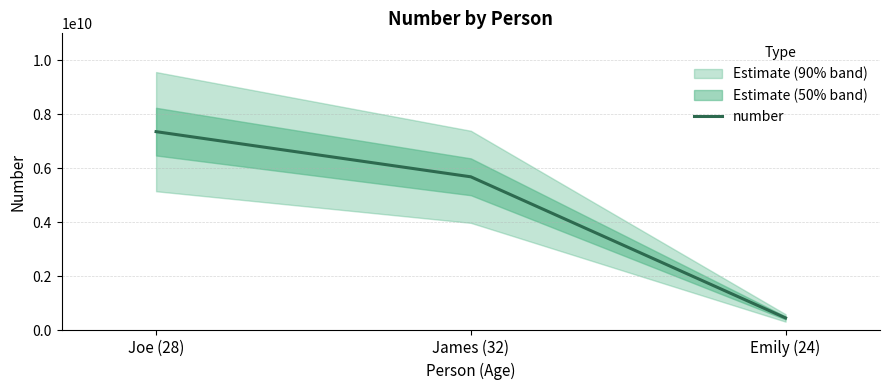

Does the chart have visible grid lines?

Yes